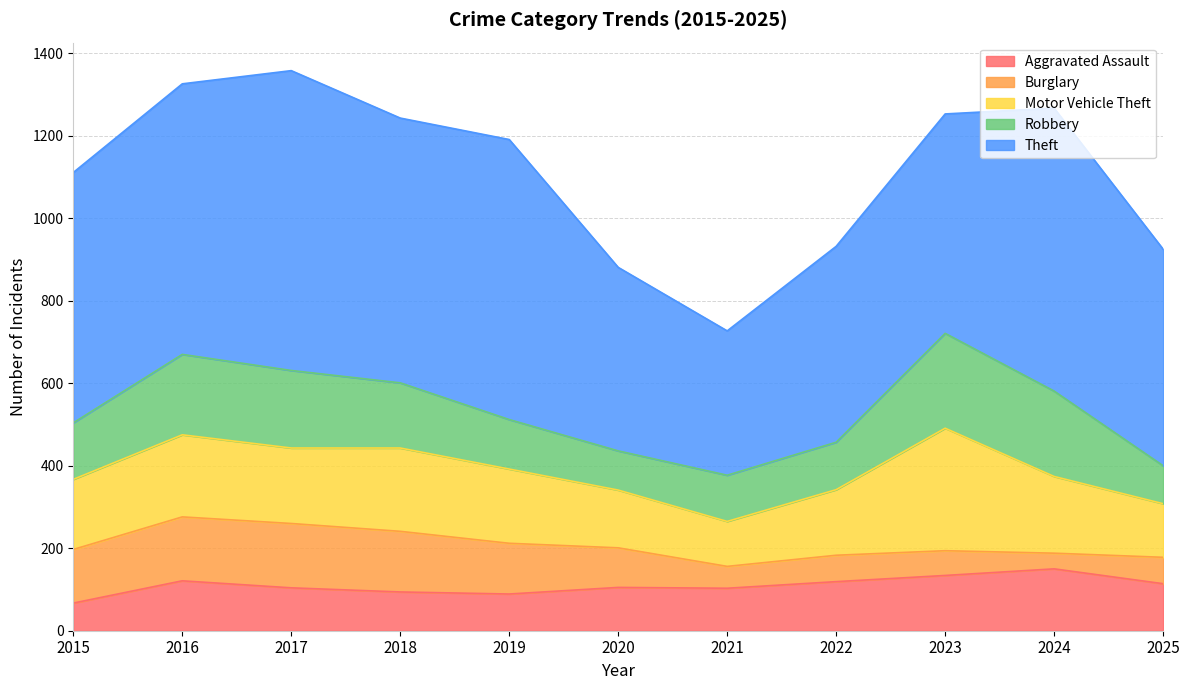

Count the number of data series in this chart.

5